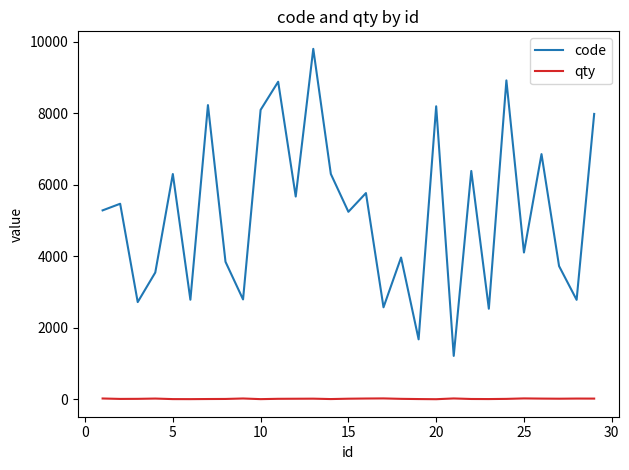

Which series has the largest range (max minus min)?

code